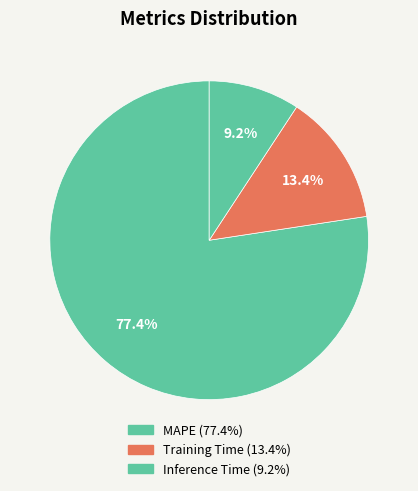

What percentage do MAPE and Inference Time together represent?

86.6%